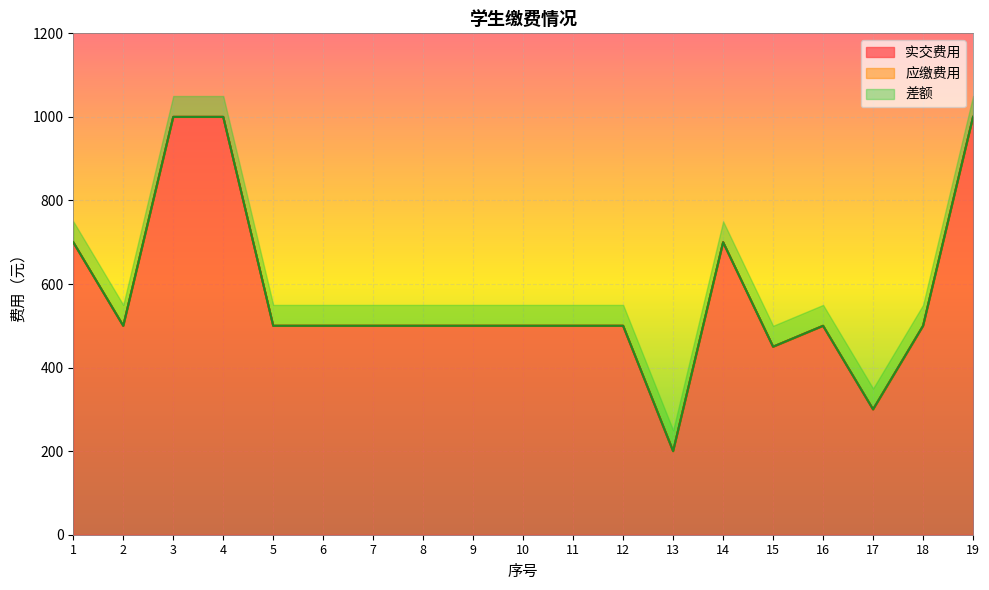

Which series has the largest total across all categories?

实交费用